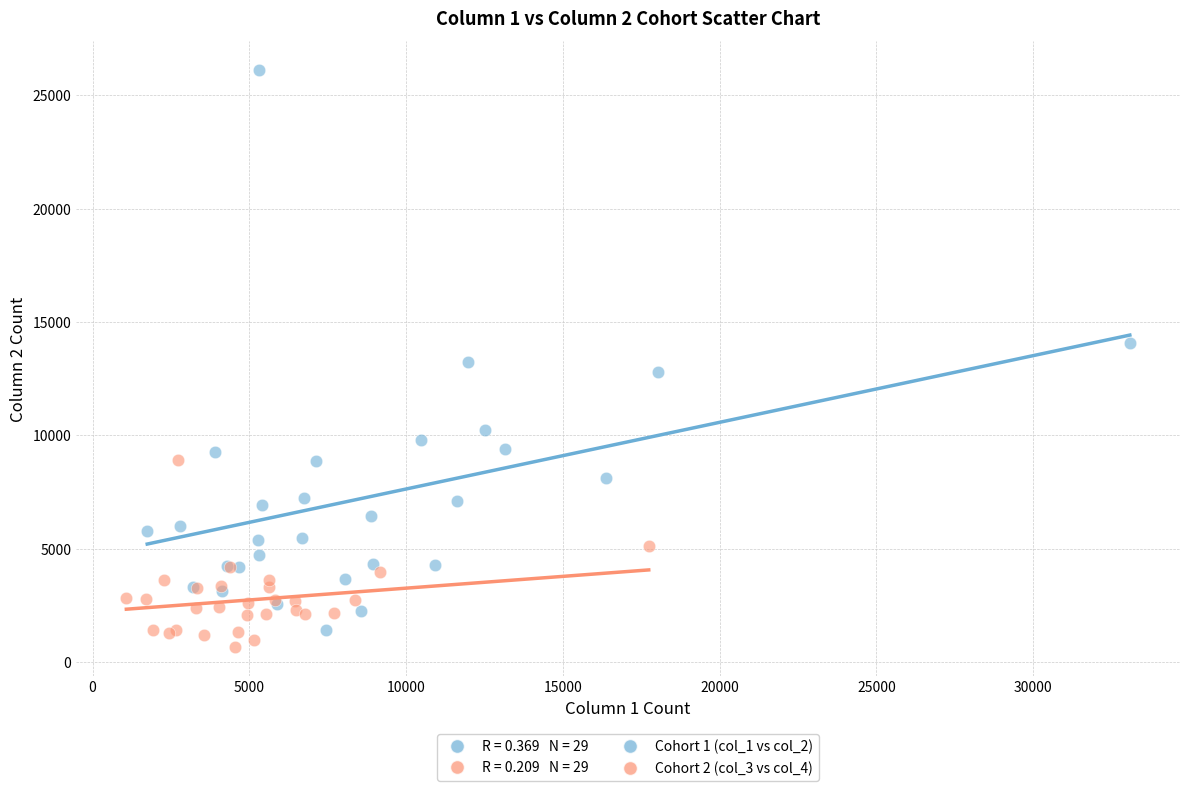

Which series reaches the maximum Y coordinate?

Cohort 1 (col_1 vs col_2)